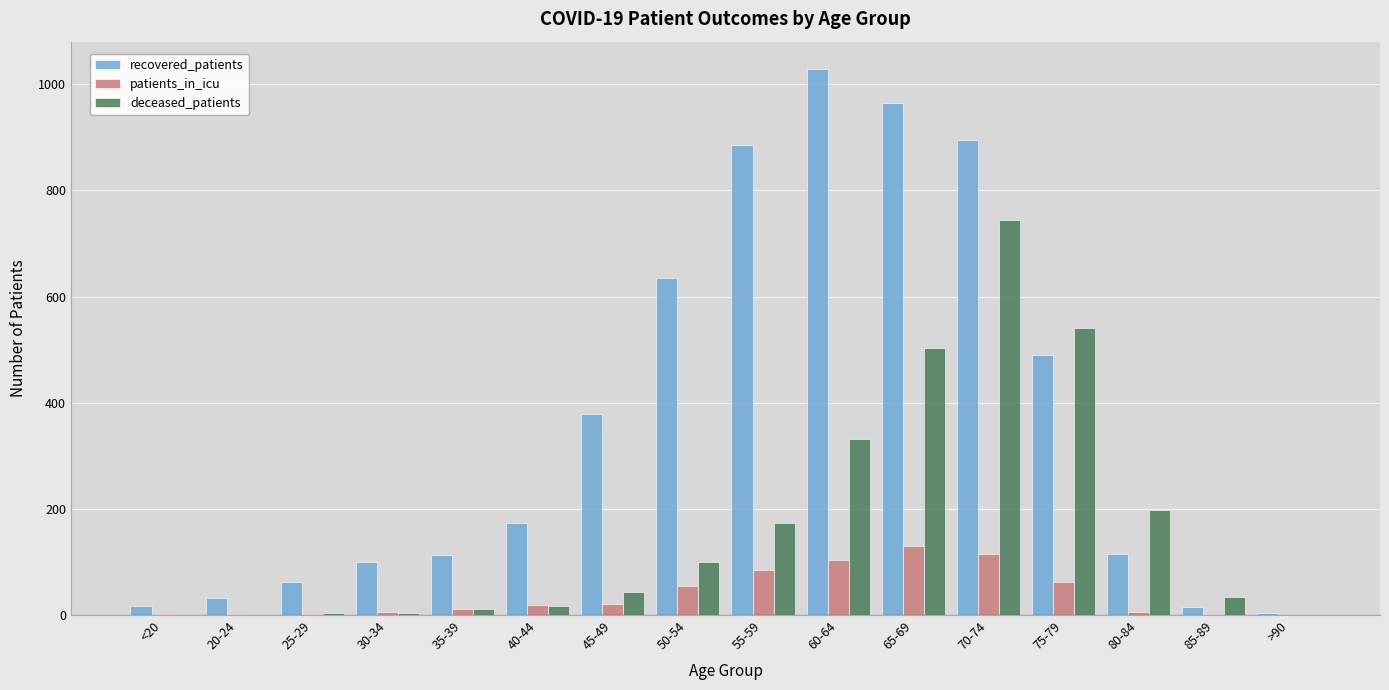

Count the number of data series in this chart.

3